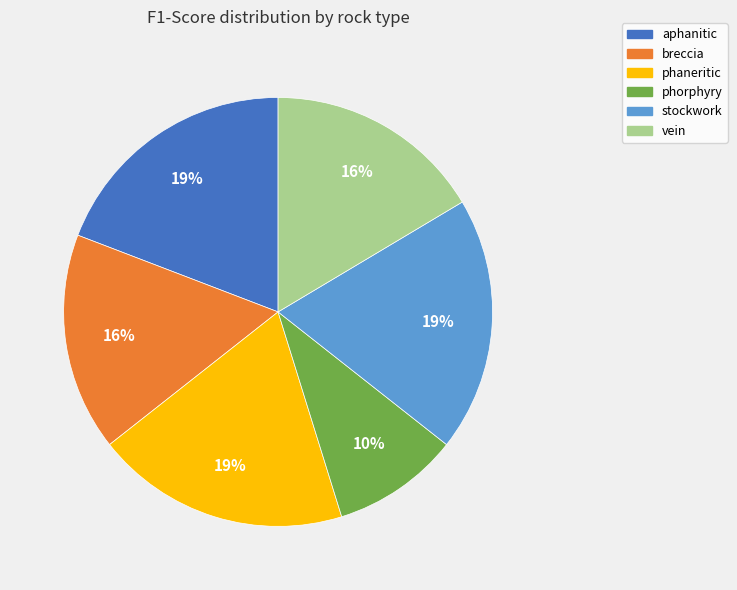

Combined, do phaneritic and stockwork account for over 50%?

No